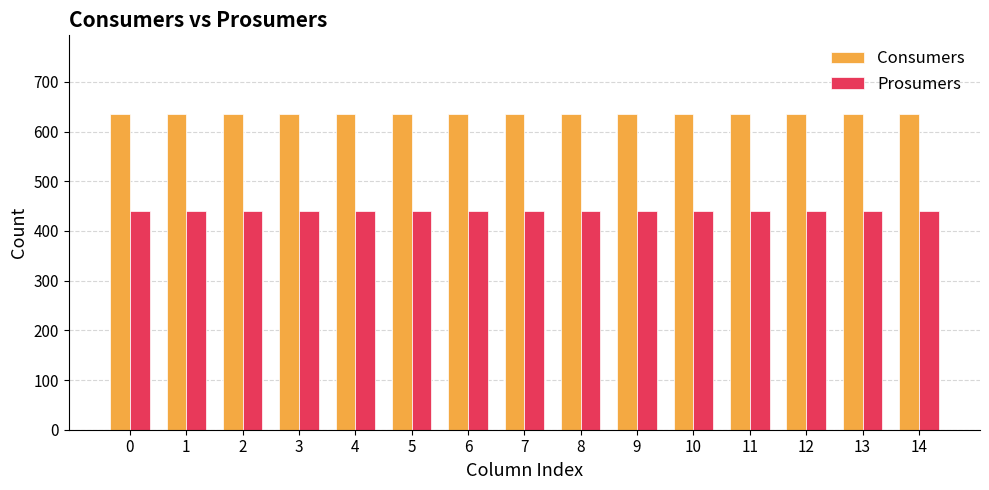

Reading left to right, transcribe all the data shown in this chart.

Consumers: 635	635	635	635	635	635	635	635	635	635	635	635	635	635	635
Prosumers: 440	440	440	440	440	440	440	440	440	440	440	440	440	440	440